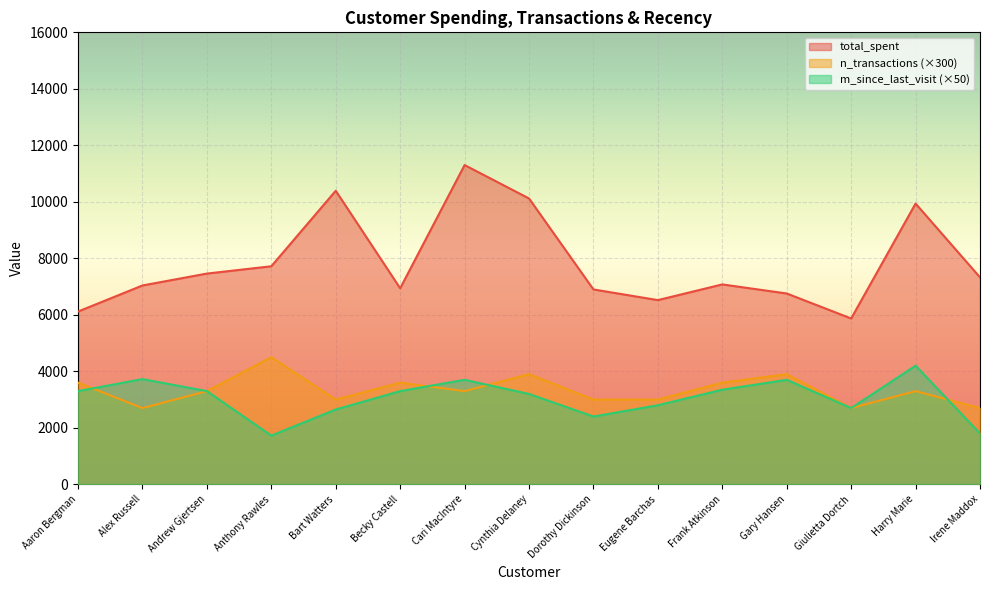

Where is the first local maximum for n_transactions?

Anthony Rawles